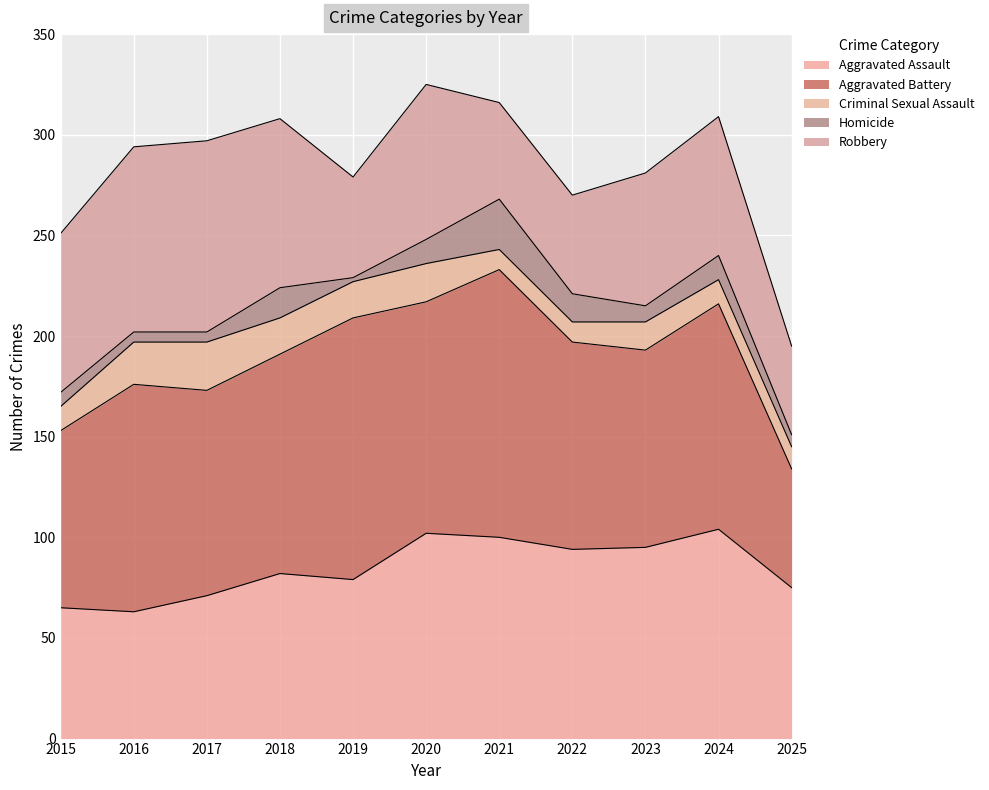

Between 2016 and 2022, which series saw the biggest shift?

Robbery